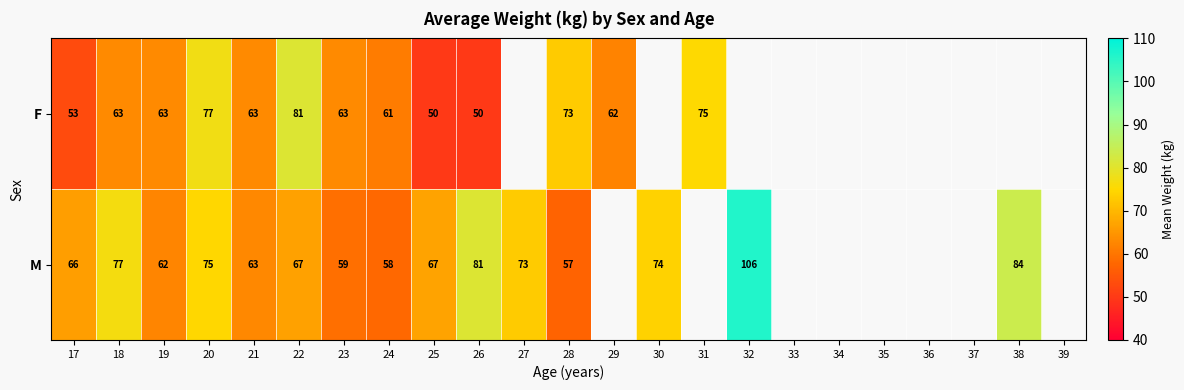

At 25, list the series in order from smallest to largest.

F, M